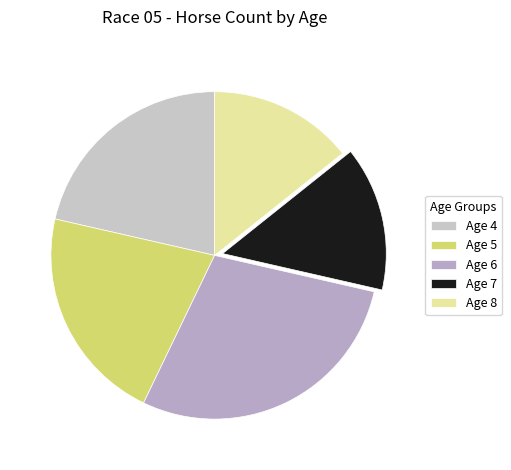

Which category has the biggest portion of the pie?

Age 6